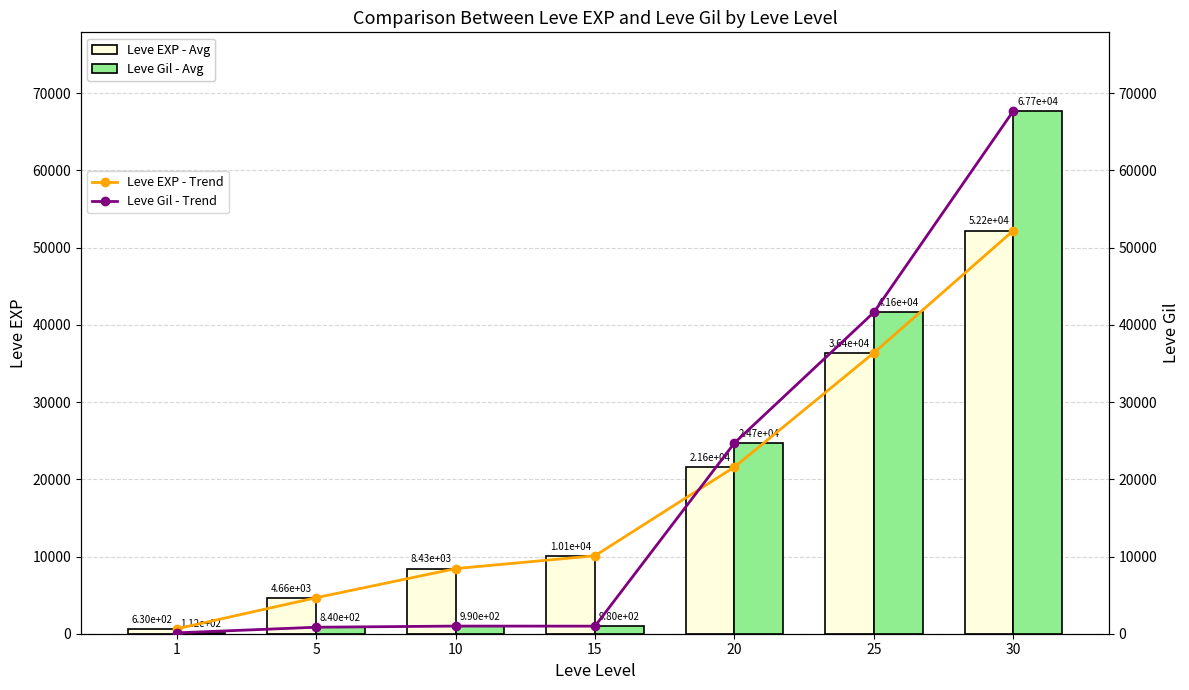

Which category has the highest value in the Leve Gil - Trend series?

30